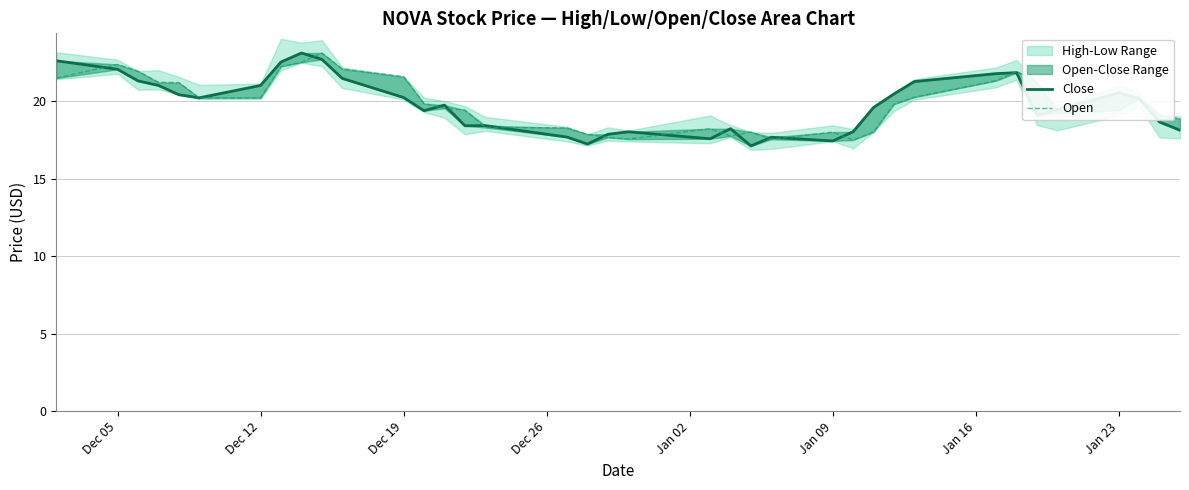

How many lines are shown in the chart?

2